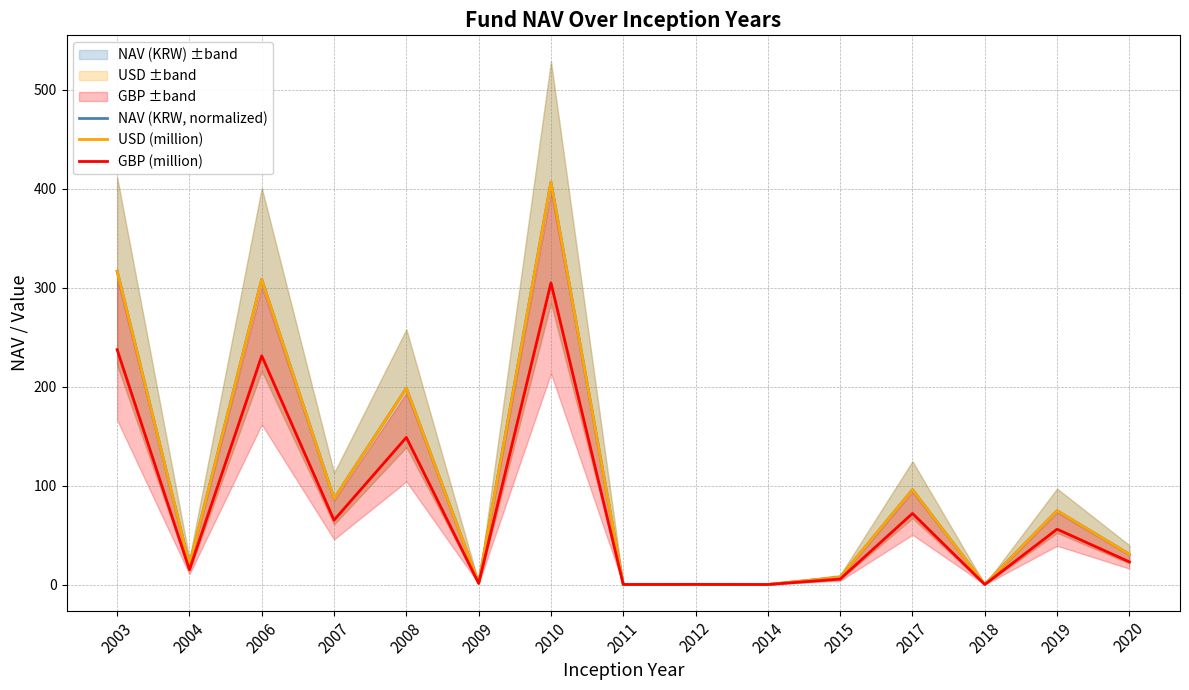

Reading right to left, extract all data points from this chart.

NAV (KRW, normalized): 30.5	74.5	0.0	95.8	7.4	0.0	0.1	0.0	406.6	1.6	198.3	86.7	308.2	19.9	316.6
USD (million): 30.5	74.5	0.0	95.8	7.4	0.0	0.1	0.0	406.6	1.6	198.3	86.7	308.2	19.9	316.6
GBP (million): 22.9	55.9	0.0	71.8	5.5	0.0	0.1	0.0	304.8	1.2	148.7	65.0	231.1	14.9	237.4